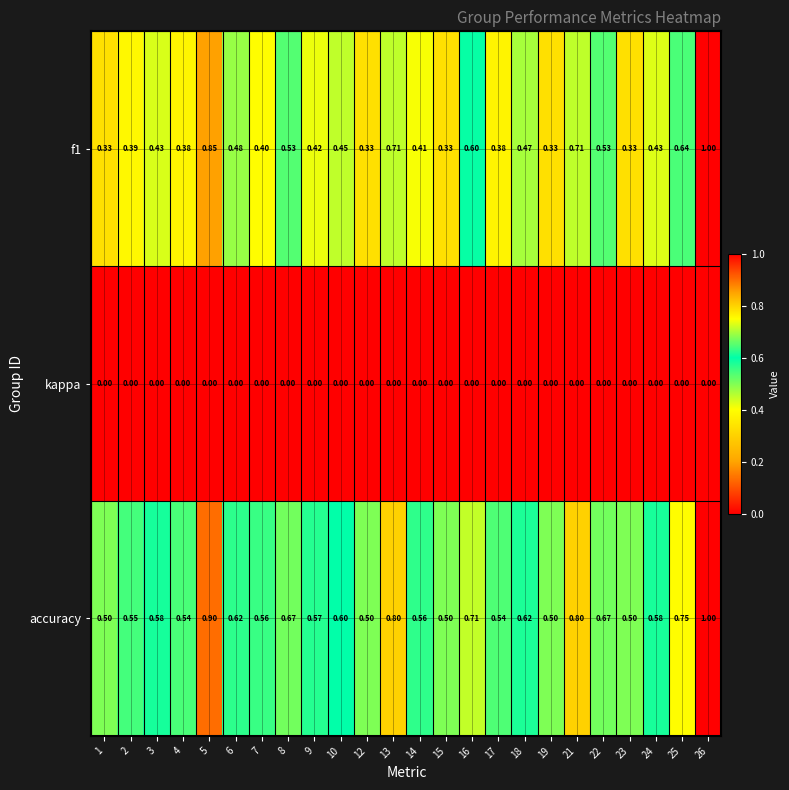

At which category does the chart reach its peak across all series?

26